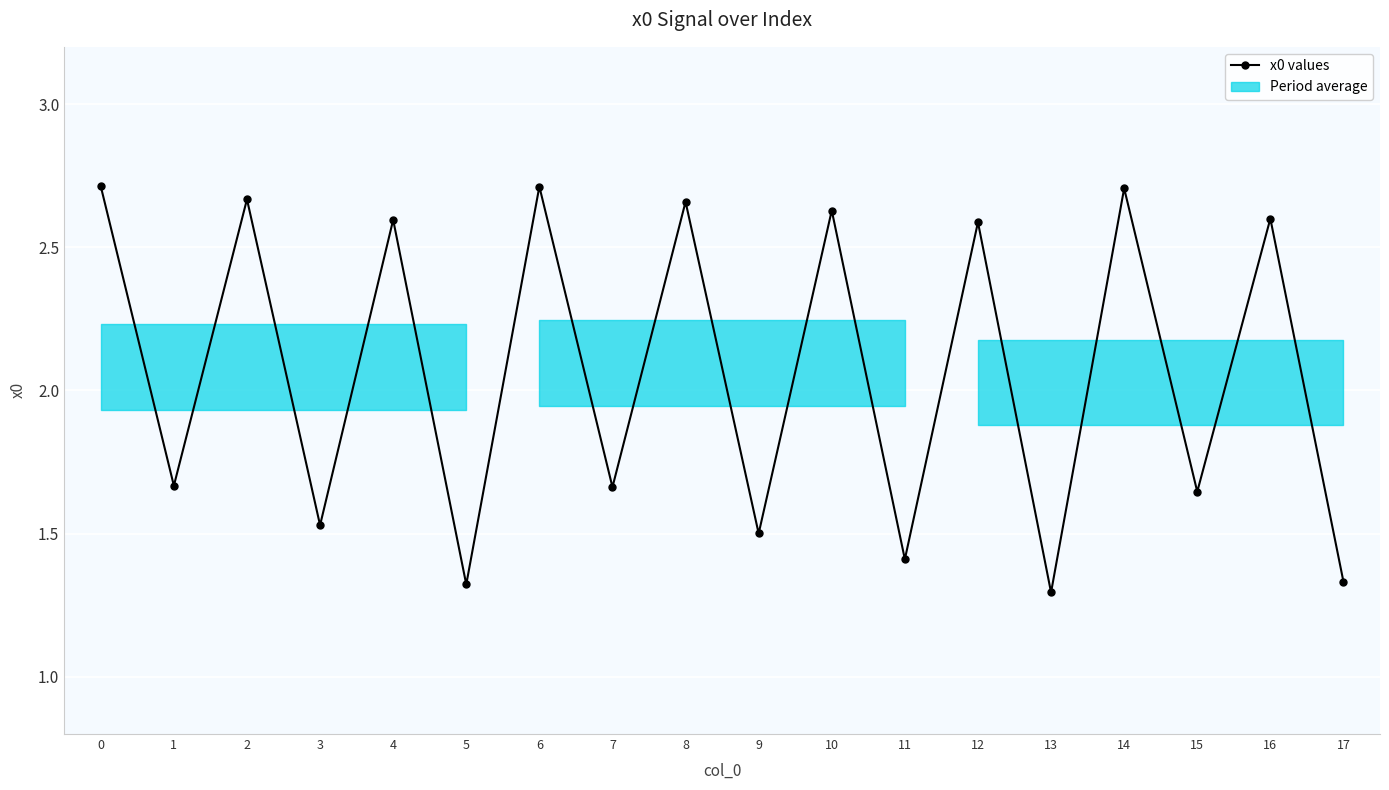

Where is the first local maximum?

2